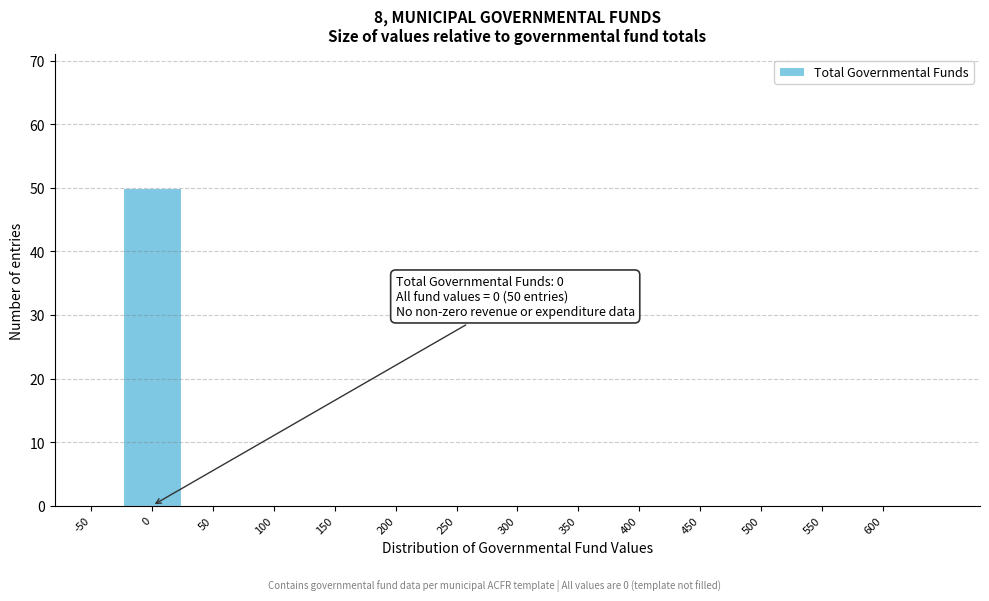

Reading left to right, list all the values displayed in this chart.

-50=0	0=50	50=0	100=0	150=0	200=0	250=0	300=0	350=0	400=0	450=0	500=0	550=0	600=0